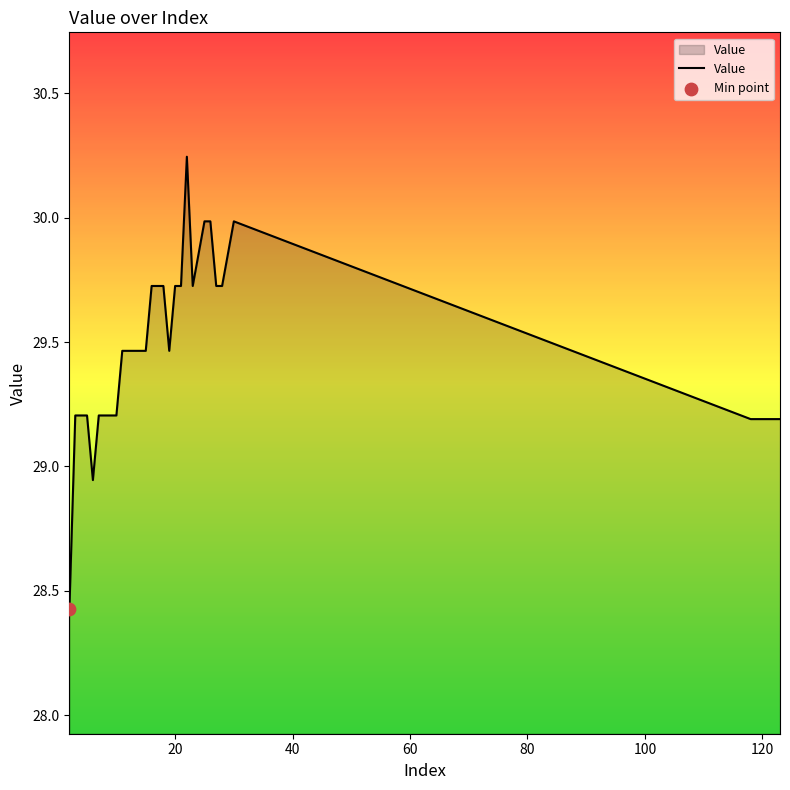

What is the minimum value shown in the chart?

28.4